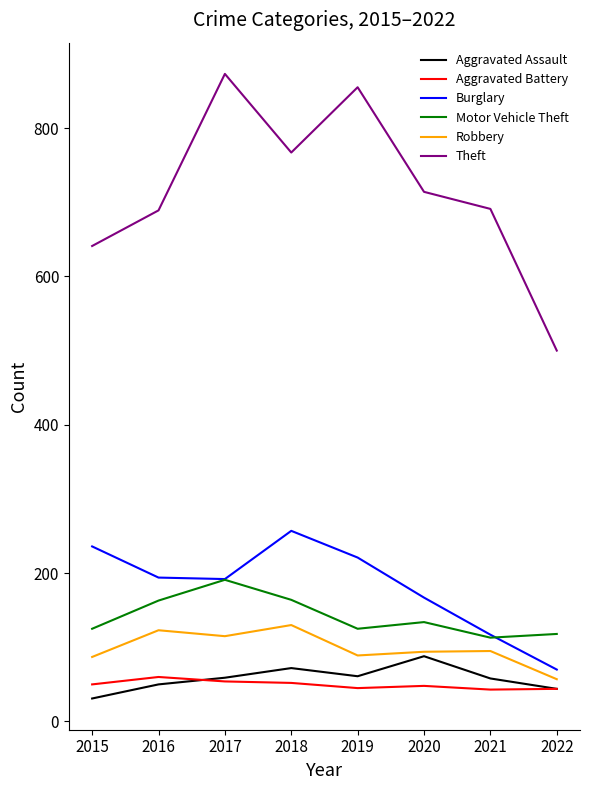

What are all the series names shown in the legend?

Aggravated Assault, Aggravated Battery, Burglary, Motor Vehicle Theft, Robbery, Theft